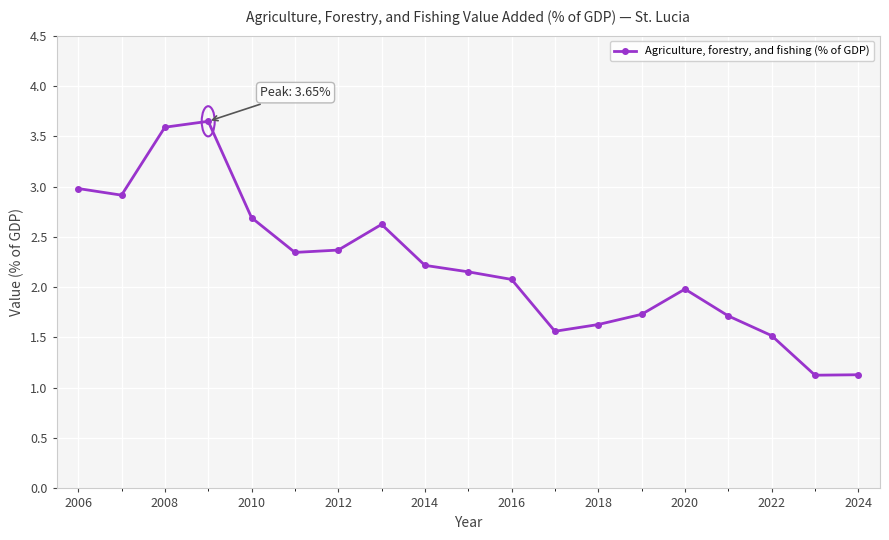

What is the value of the 13th point from the left?

1.6